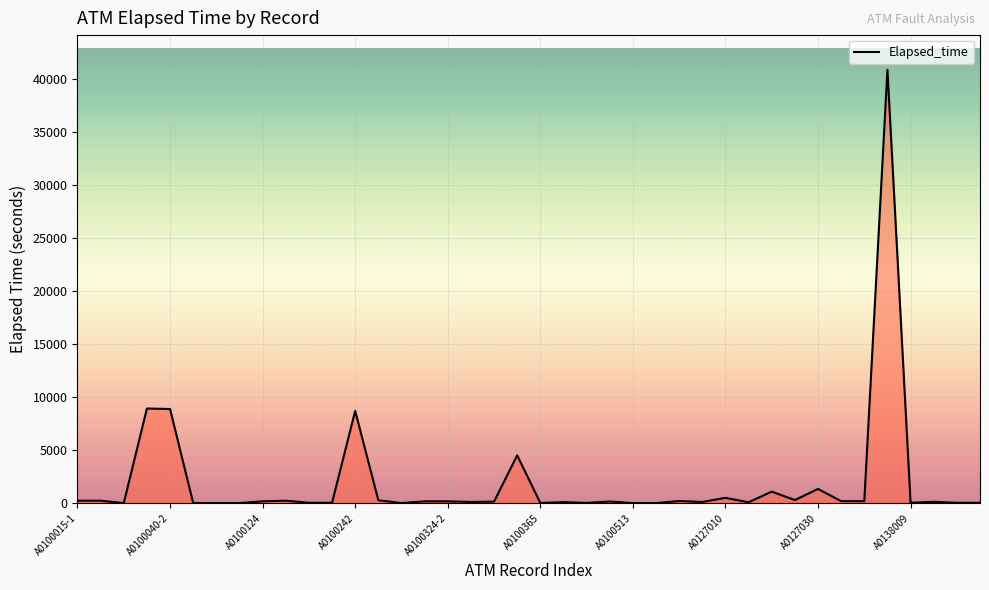

What is the greatest value displayed?

40830